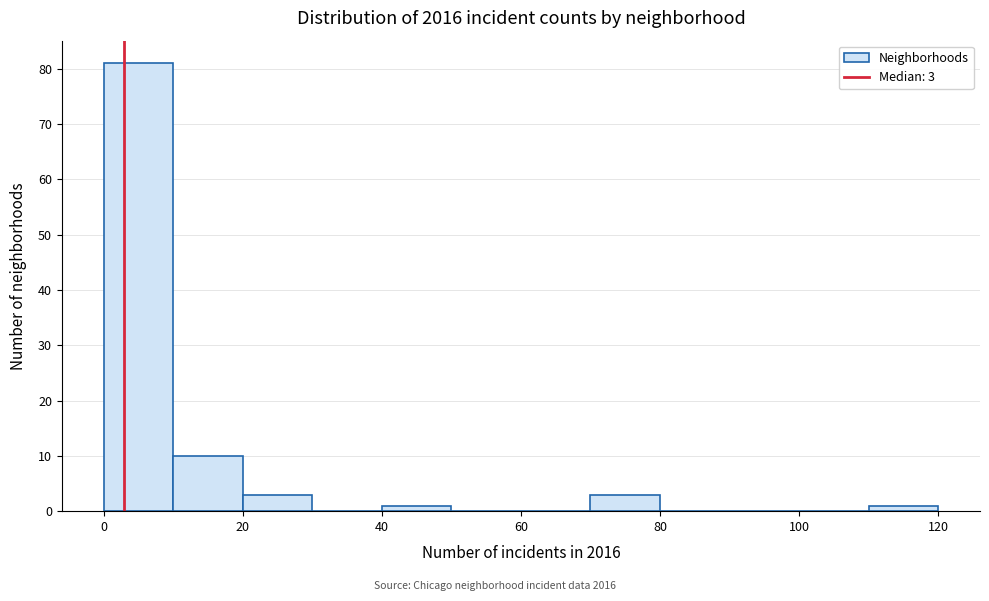

Which range on the x-axis has the tallest bar?

0 to 10